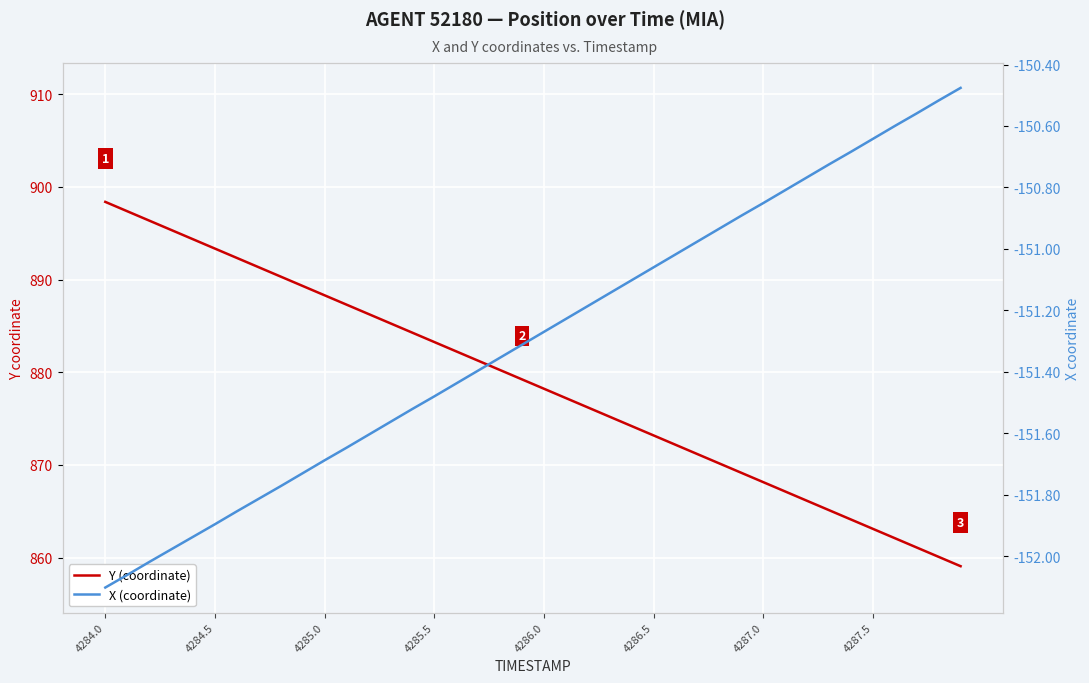

What is the sum of all Y (coordinate) values?

35149.1